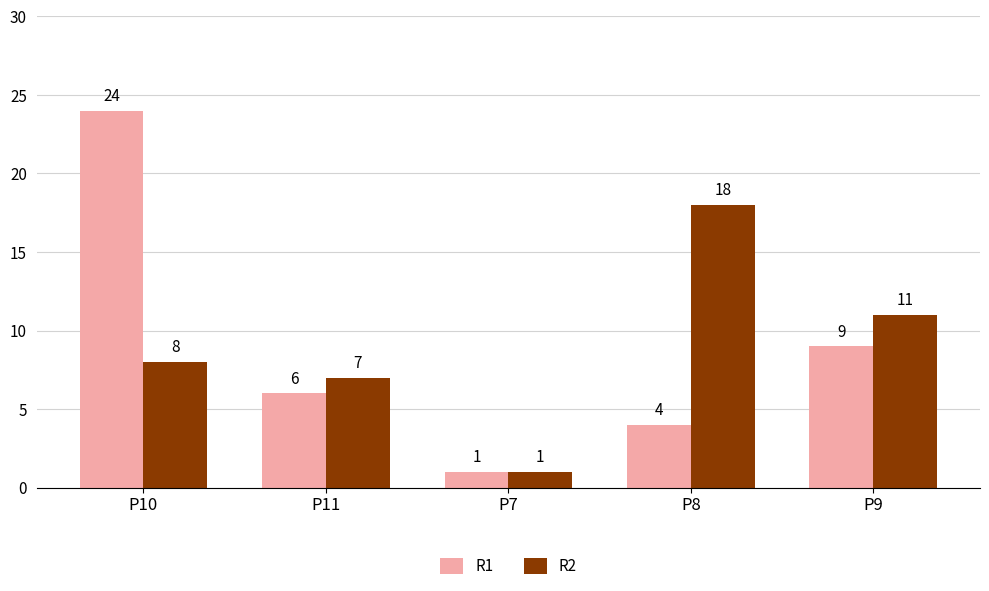

What are all the series names shown in the legend?

R1, R2